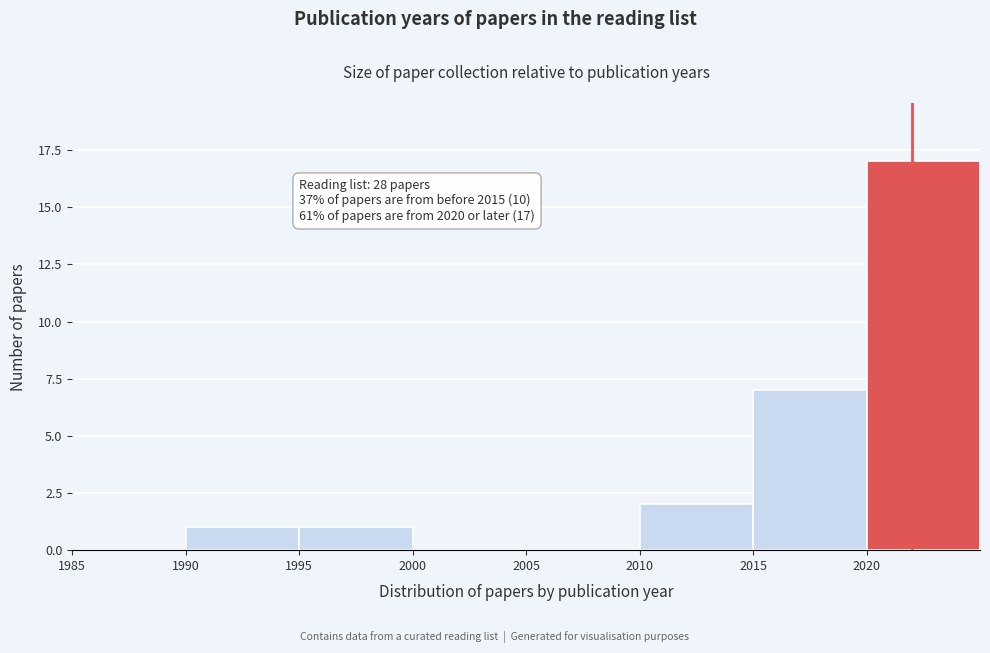

Over which range of the x-axis is the bar tallest?

2020 to 2025